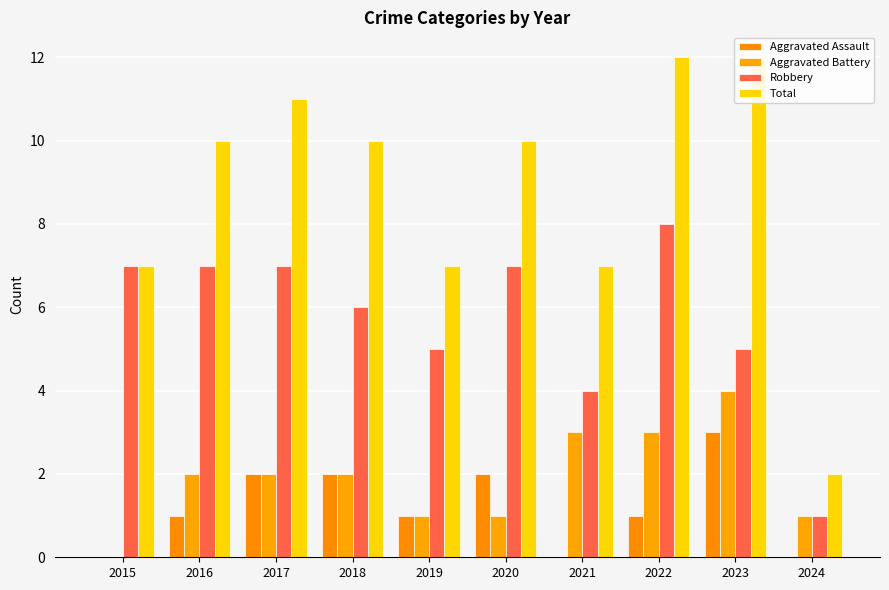

Does the chart contain any negative values?

No